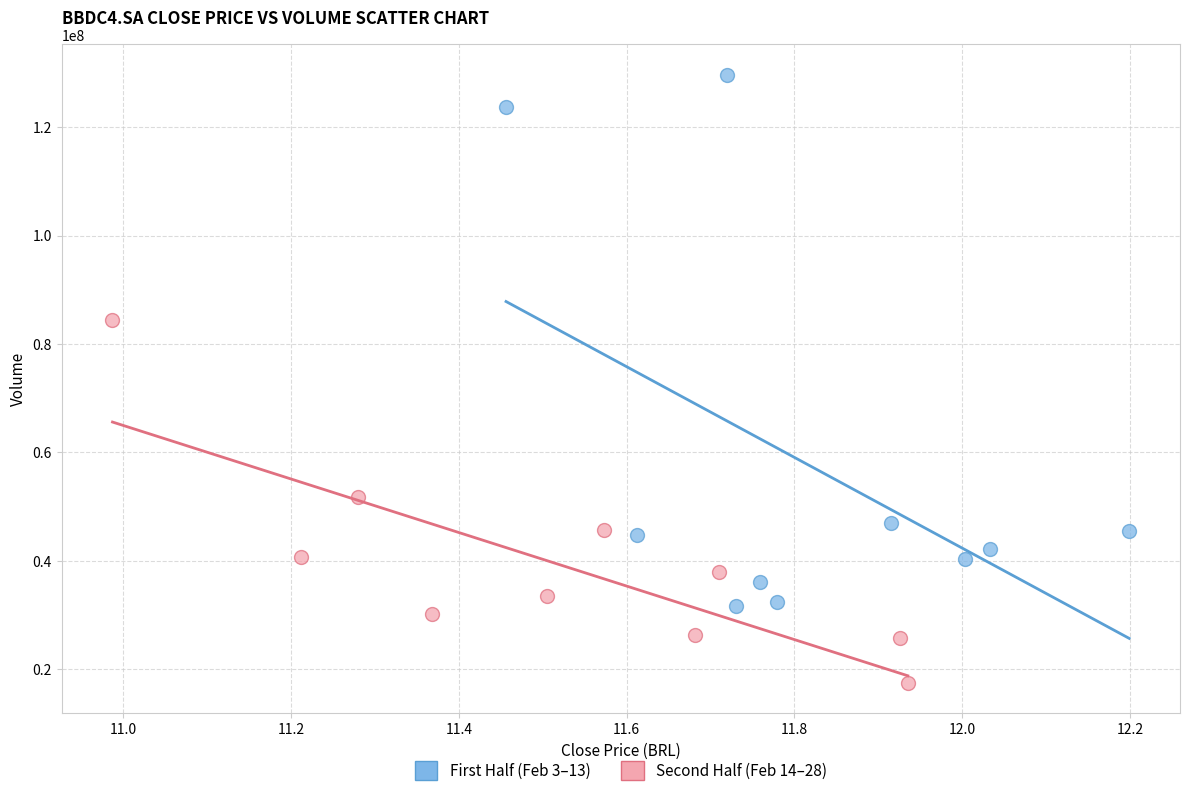

Which series contains the highest Y value?

First Half (Feb 3–13)